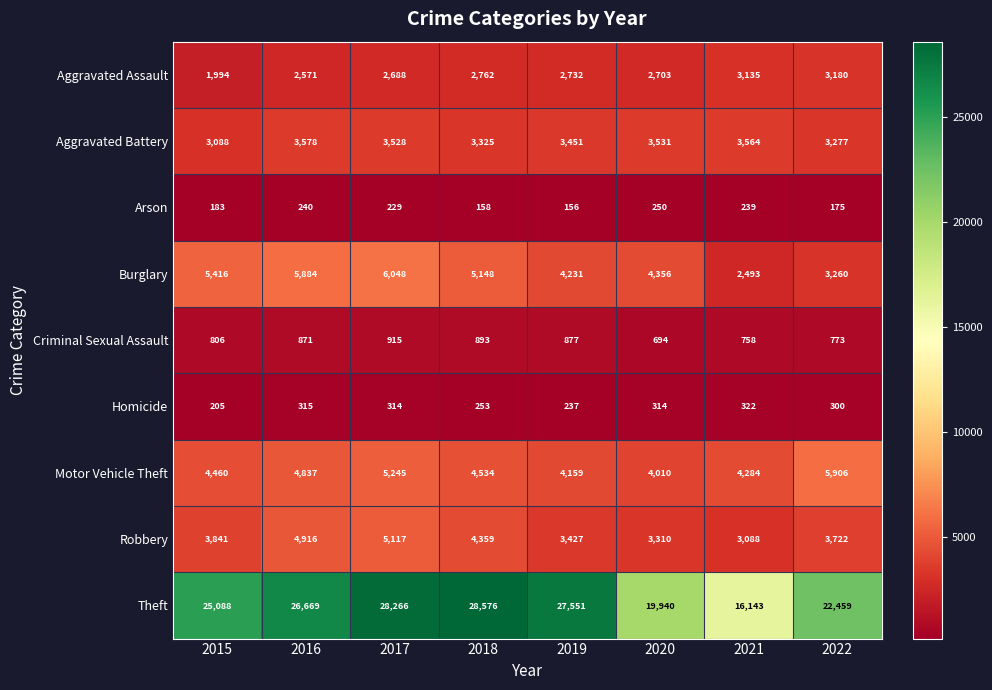

What is the minimum value for Aggravated Assault?

1994